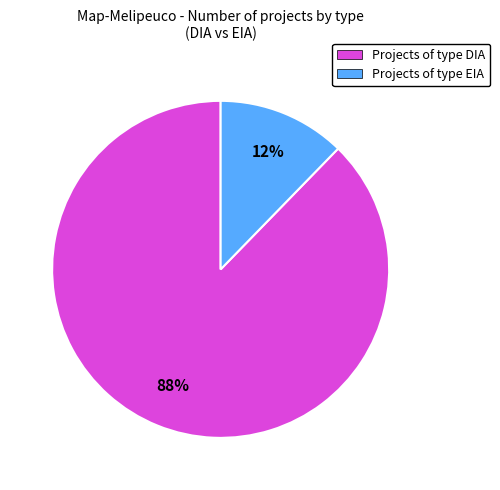

Is Projects of type EIA the majority of the pie?

No